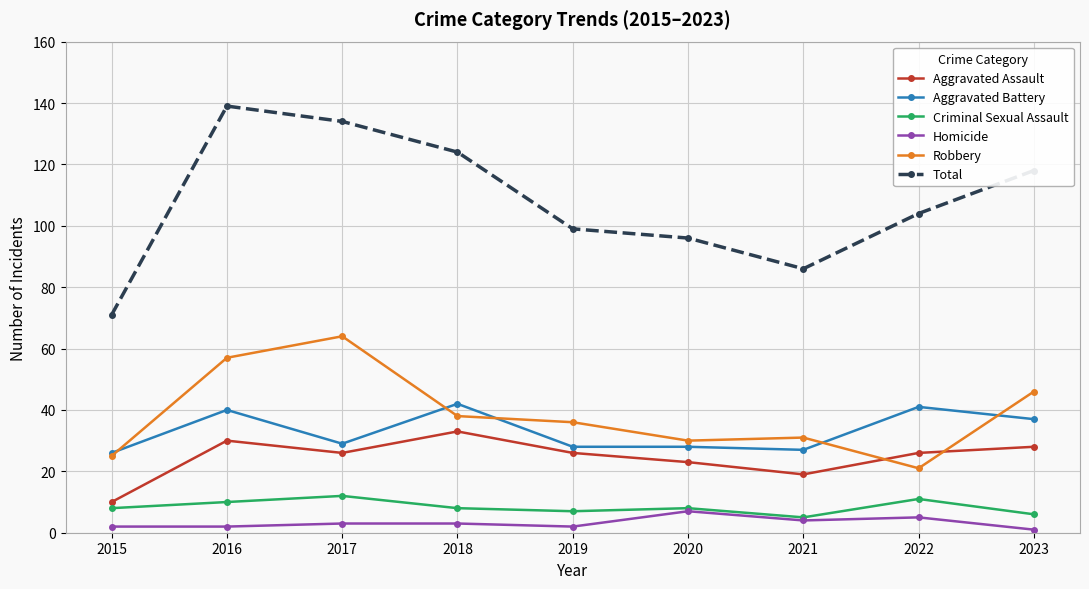

What is the value of the Total point at the 3rd from the left?

134